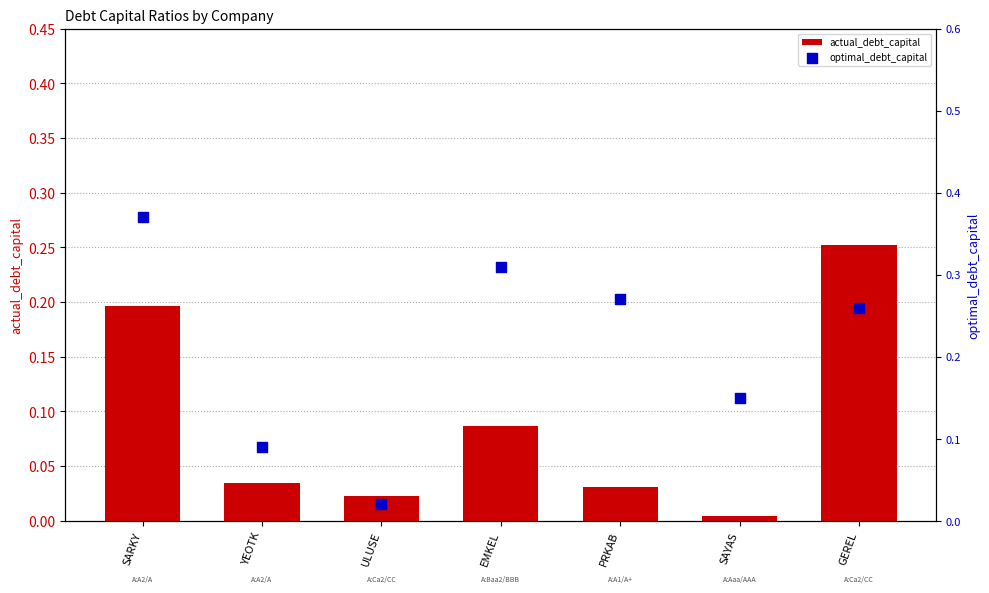

What are all the series names shown in the legend?

actual_debt_capital, optimal_debt_capital